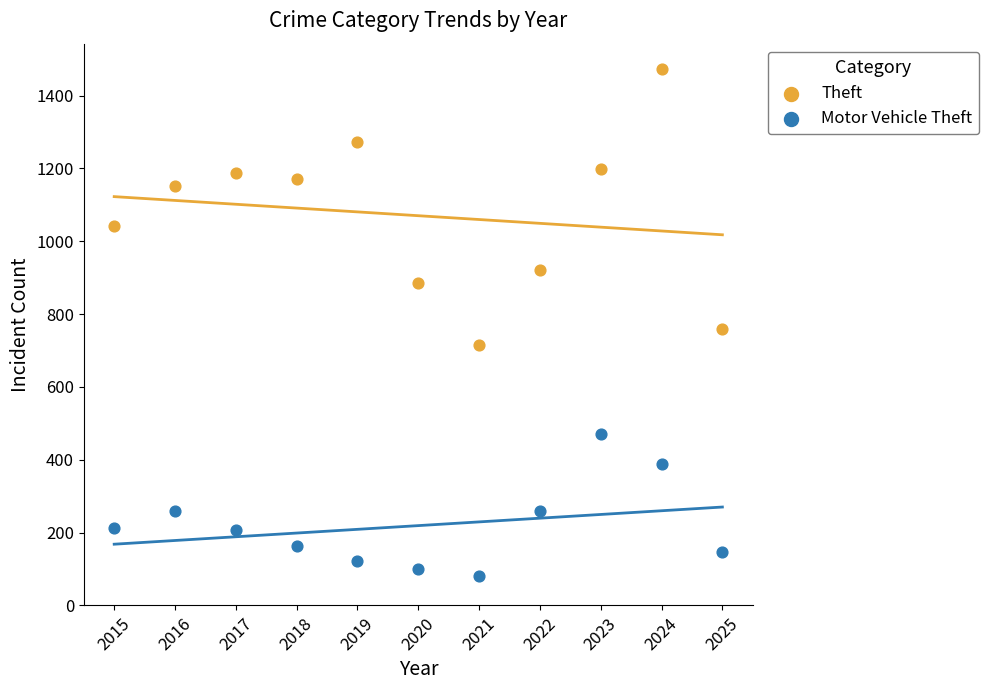

Across all series, what Y value is closest to 777?

758